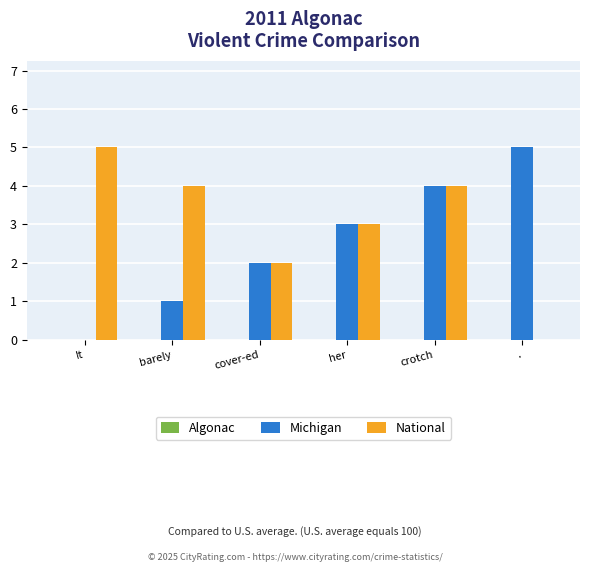

Which series changed the most between her and .?

National